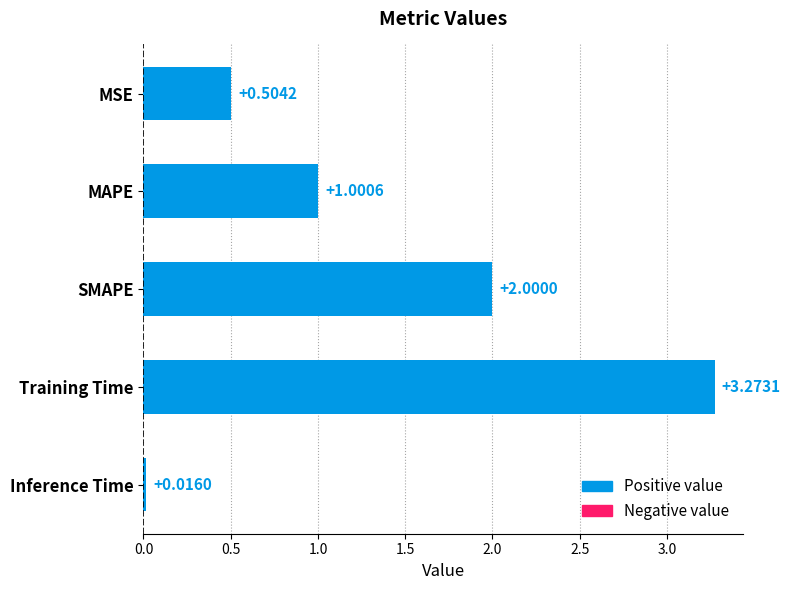

What is the sum of the values at SMAPE and Training Time?

5.3